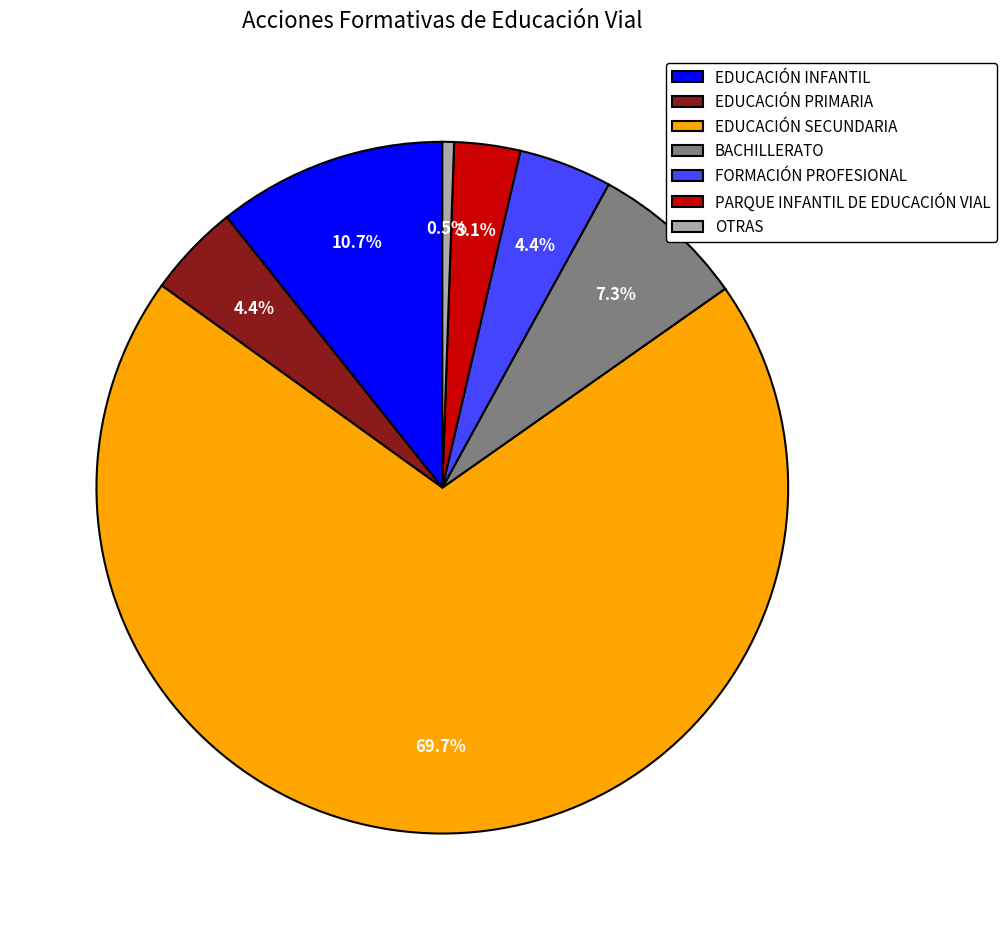

What is the majority slice?

EDUCACIÓN SECUNDARIA